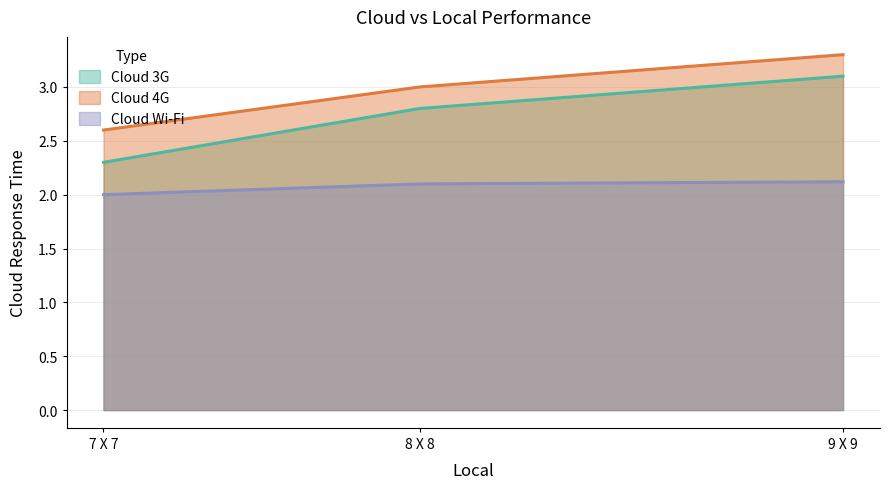

At which category does the chart reach its minimum across all series?

7 X 7